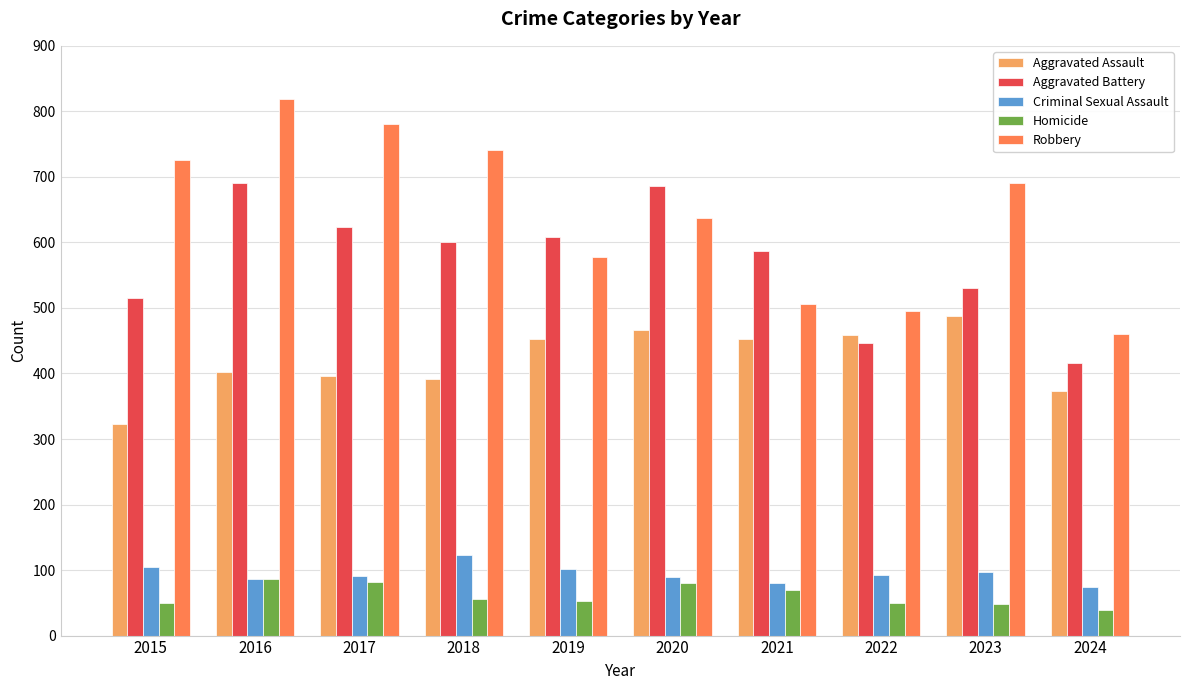

What is the sum of all Aggravated Assault values?

4203